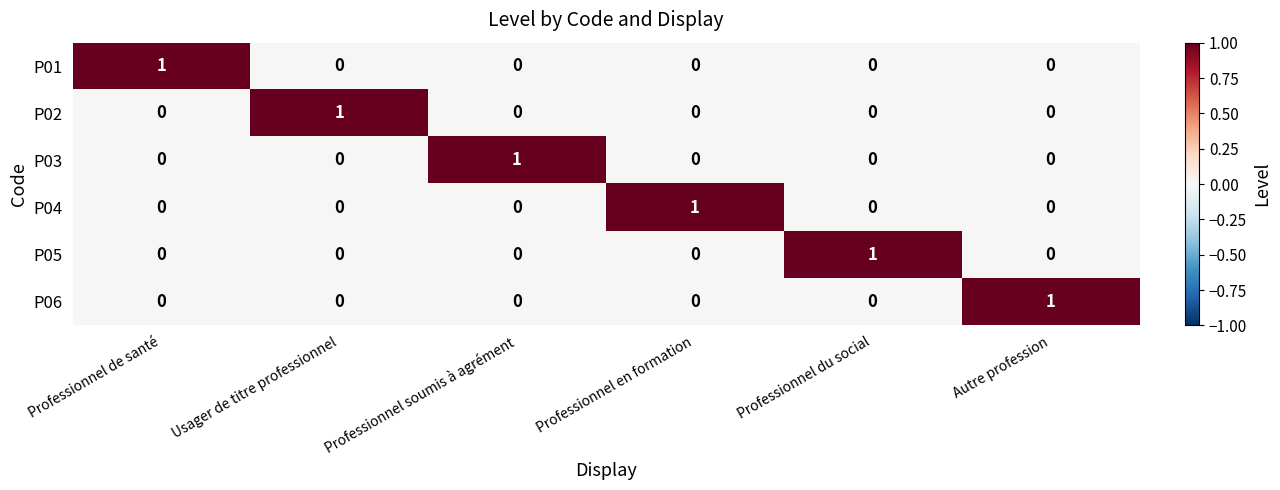

The P03 series shows 1 at Professionnel du social. True or false?

False